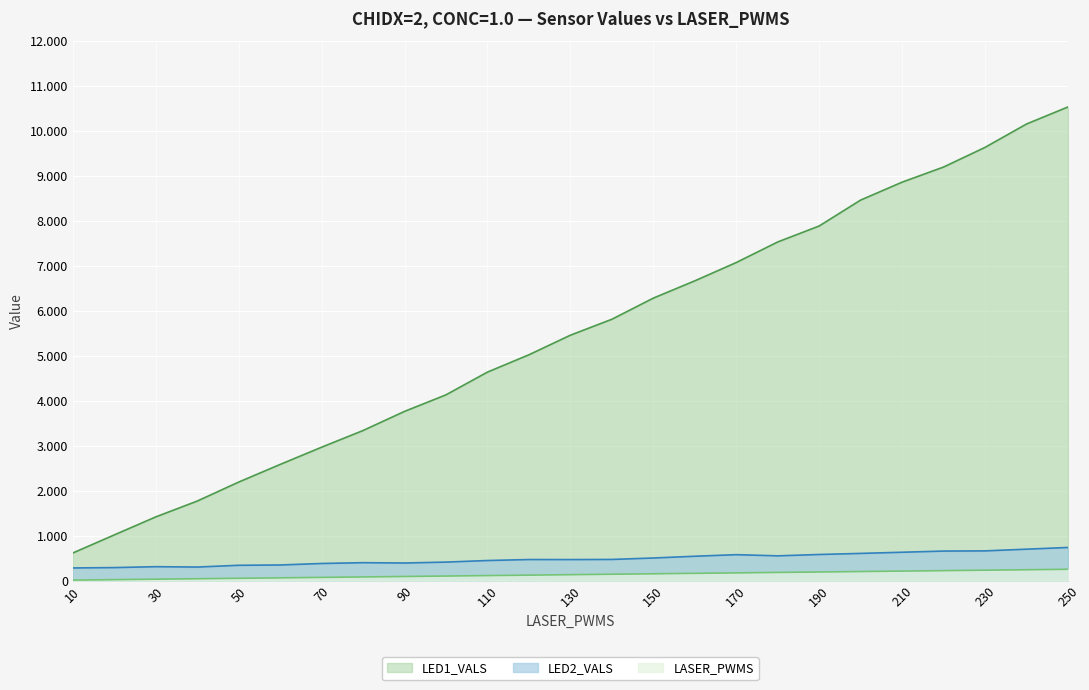

True or false: LED2_VALS has more than 1 interior local peaks.

True